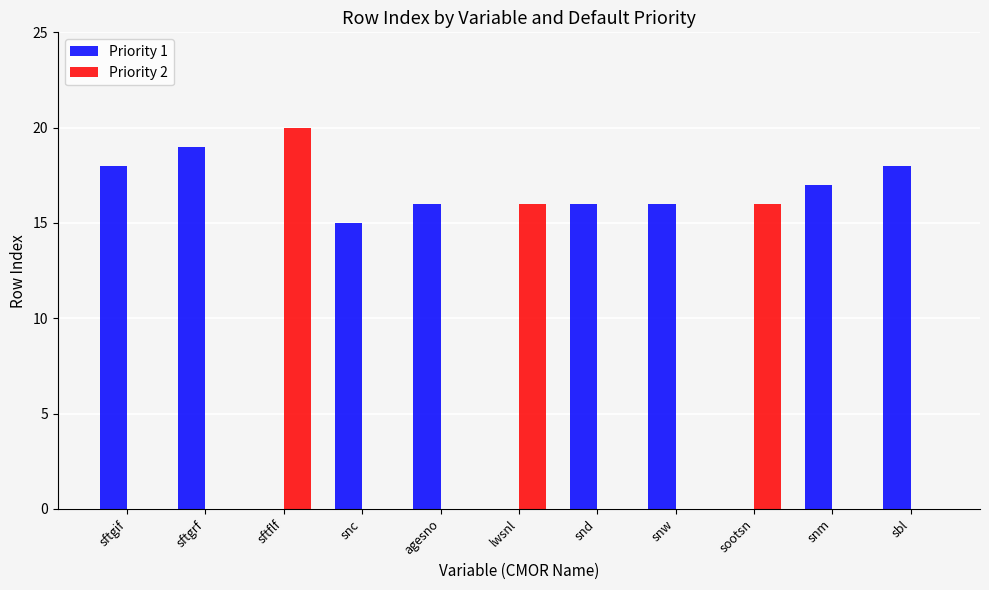

True or false: Priority 2 has a value of 0 at sftgif.

True